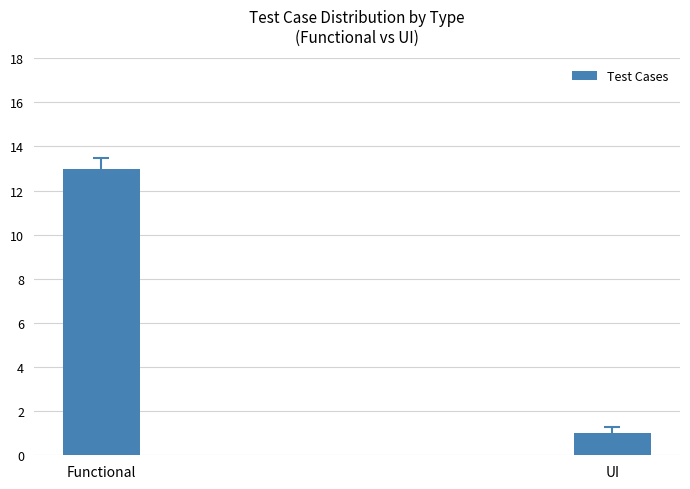

What is the value of the 1st bar from the left?

13